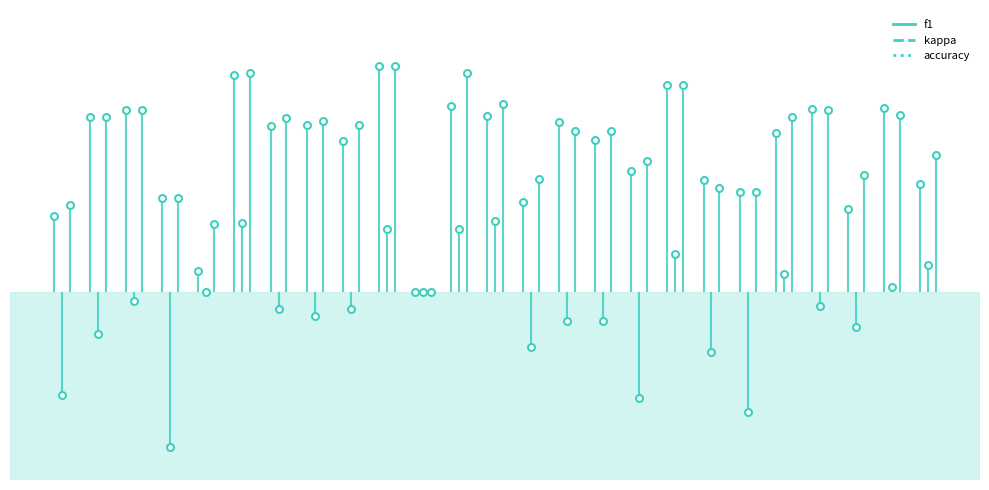

Which series has the largest Y range (max minus min)?

kappa